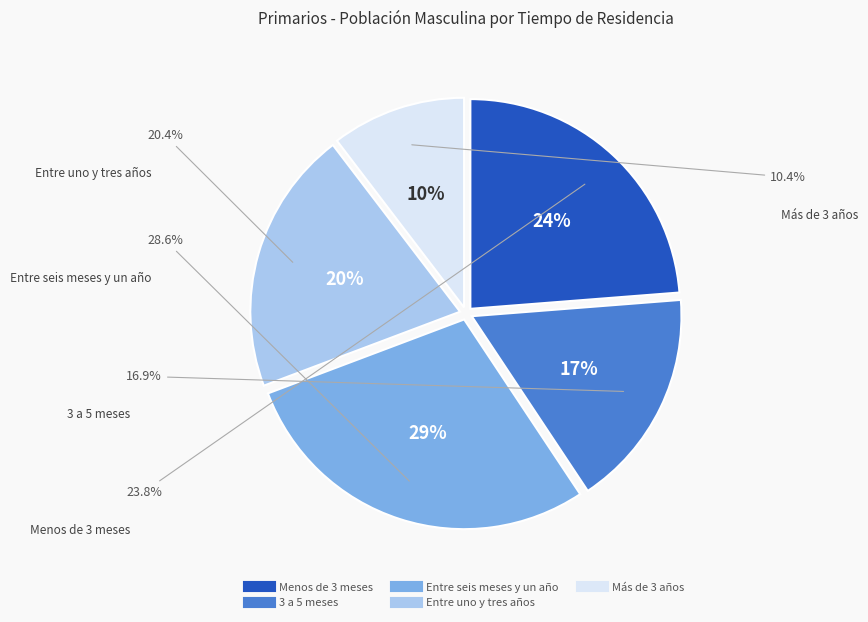

Is there any slice that represents more than half of the pie?

No